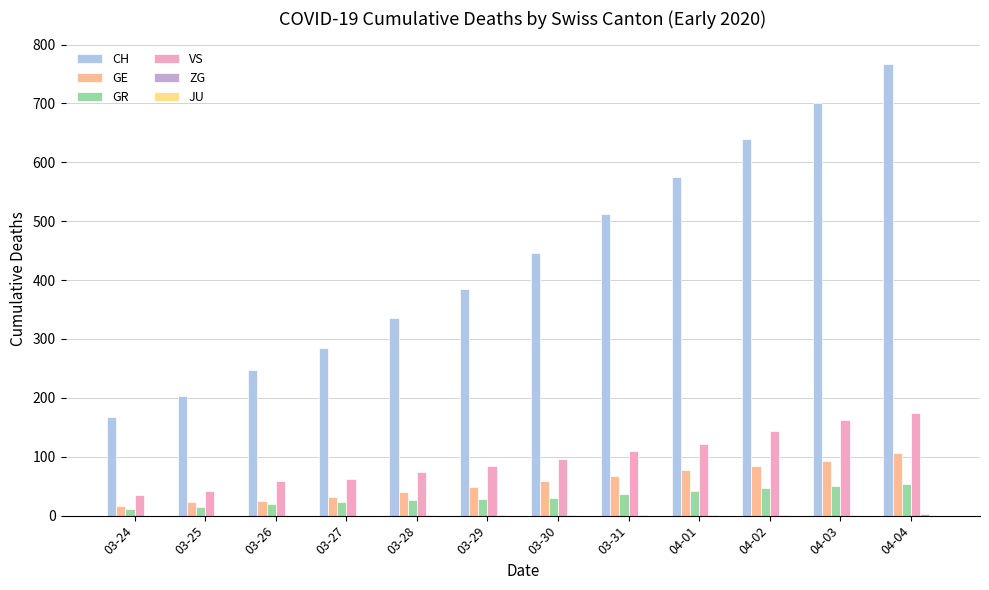

Which series changed the most between 03-31 and 04-04?

CH